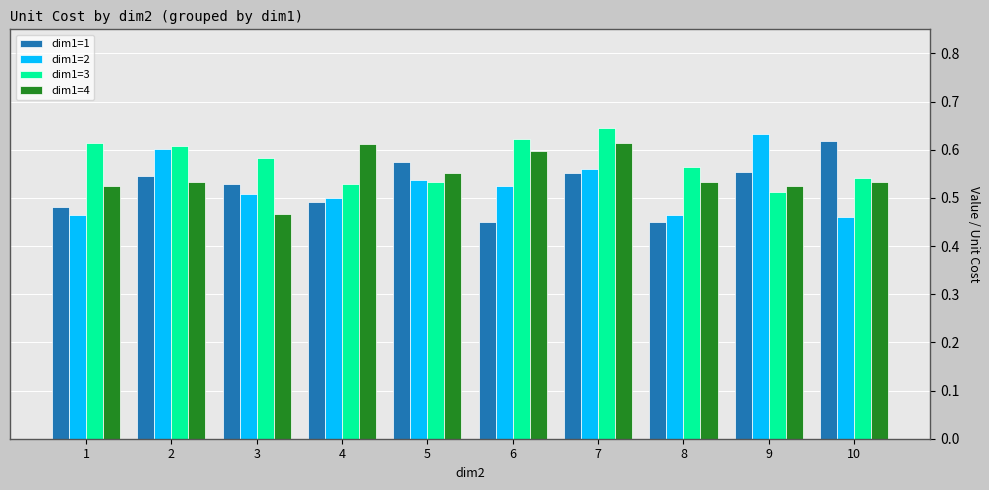

How many bars are there in total?

40